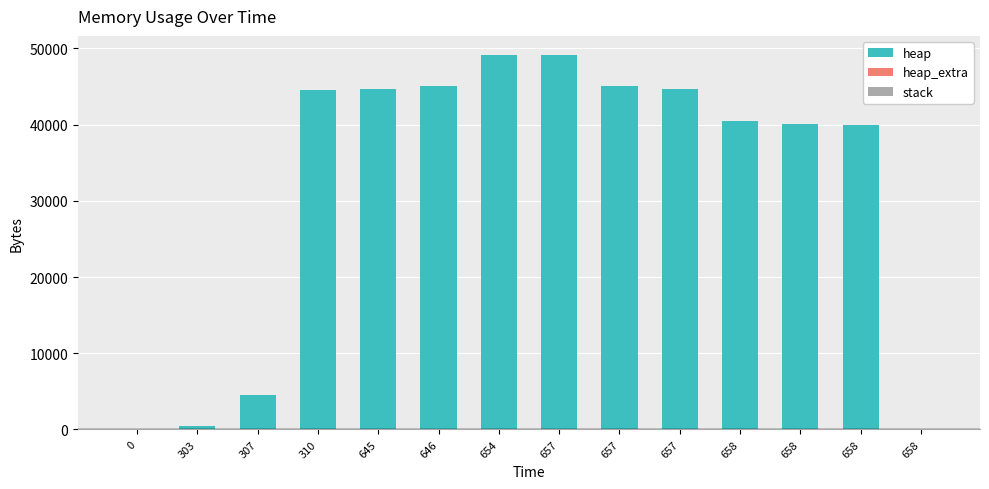

Which series changed the most between 307 and 658?

heap